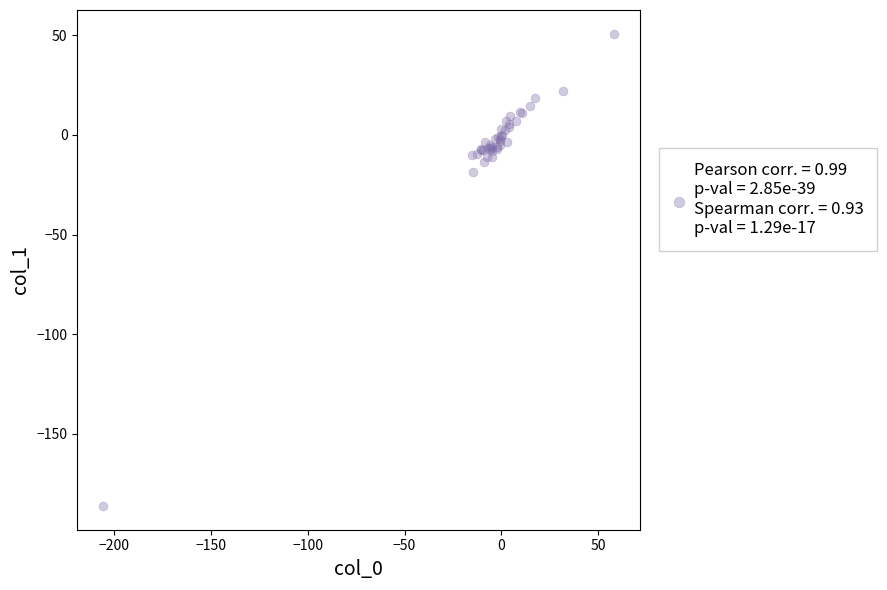

What Y value in the scatter plot is closest to -67?

-18.4